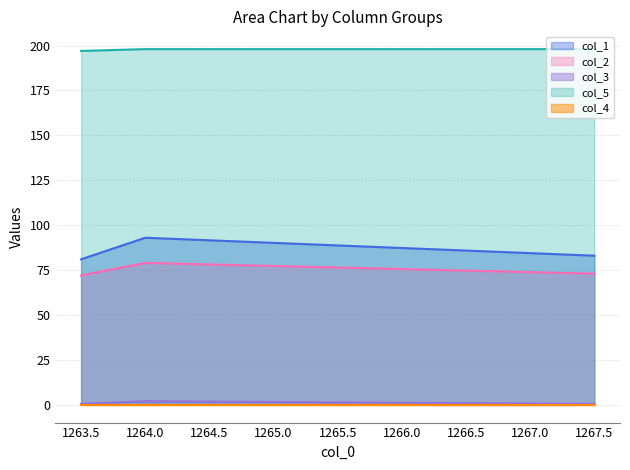

Which series has the largest total across all categories?

col_5